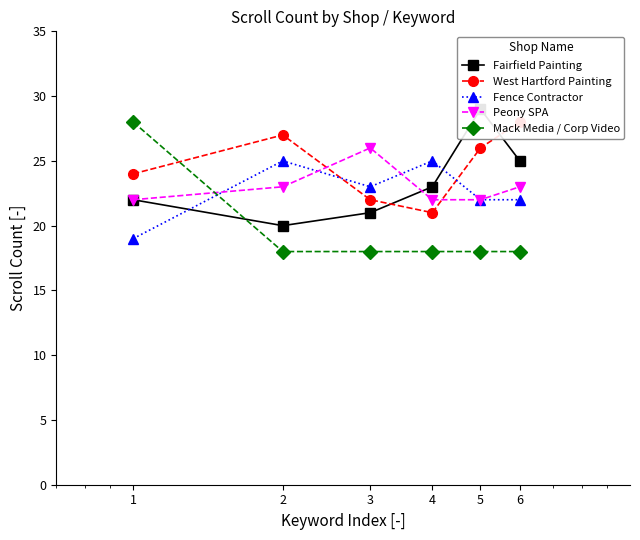

Is the value of Fairfield Painting at 4 greater than the value of Mack Media / Corp Video at 1?

No